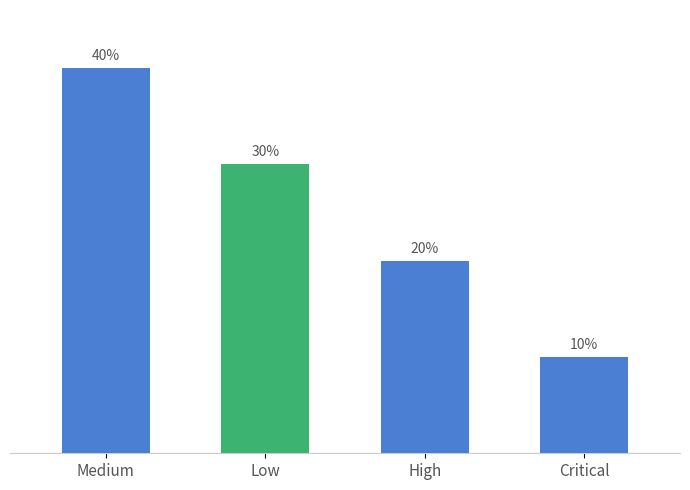

Which label corresponds to the smallest value in the chart?

Critical